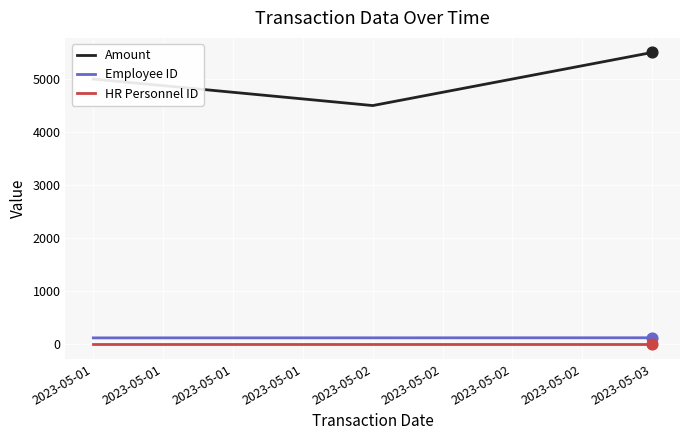

What is the total value across all series at 2023-05-01?

5124